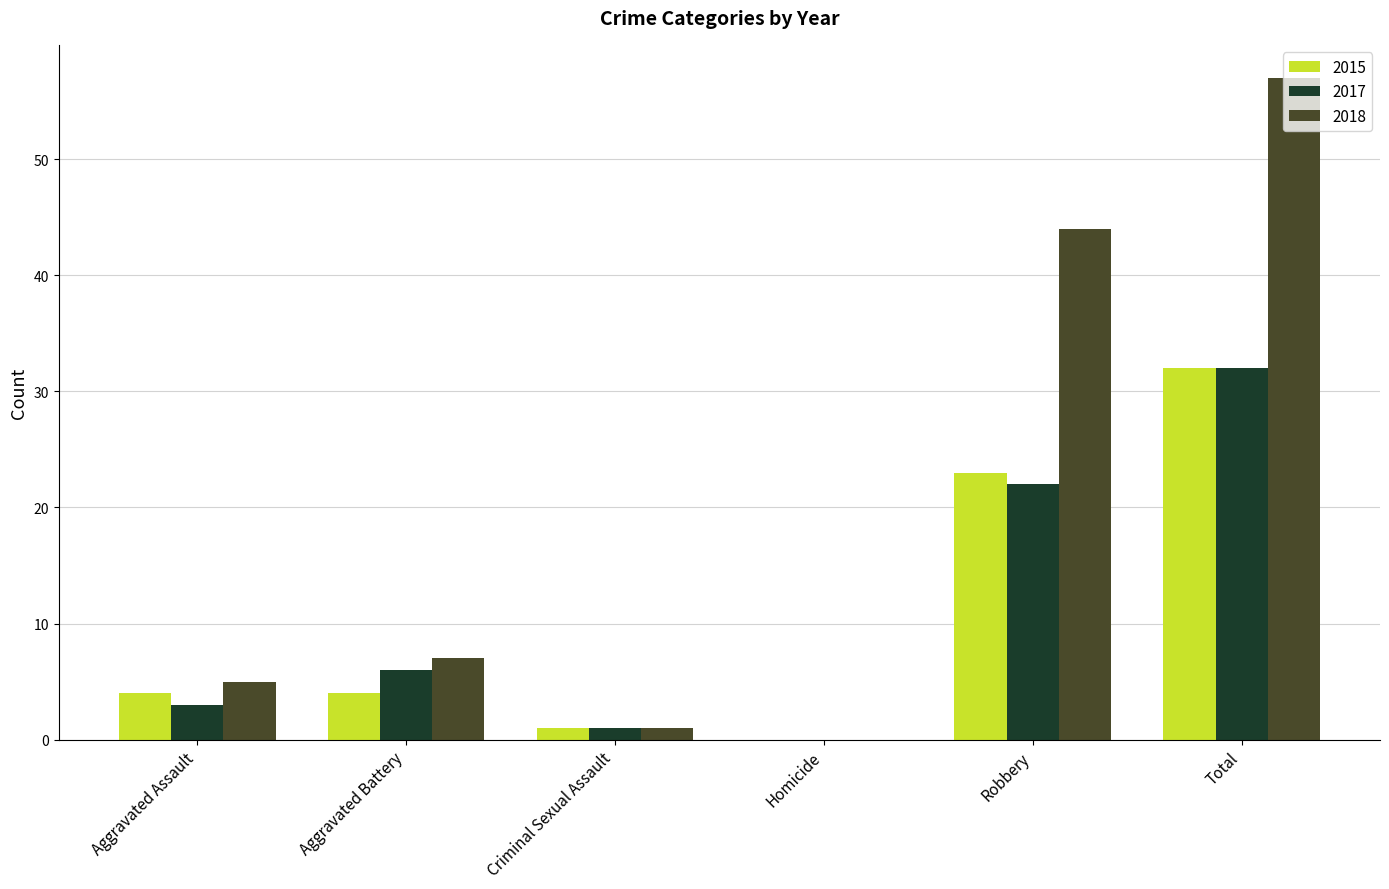

What is the difference between the 2017 values at Total and Homicide?

32